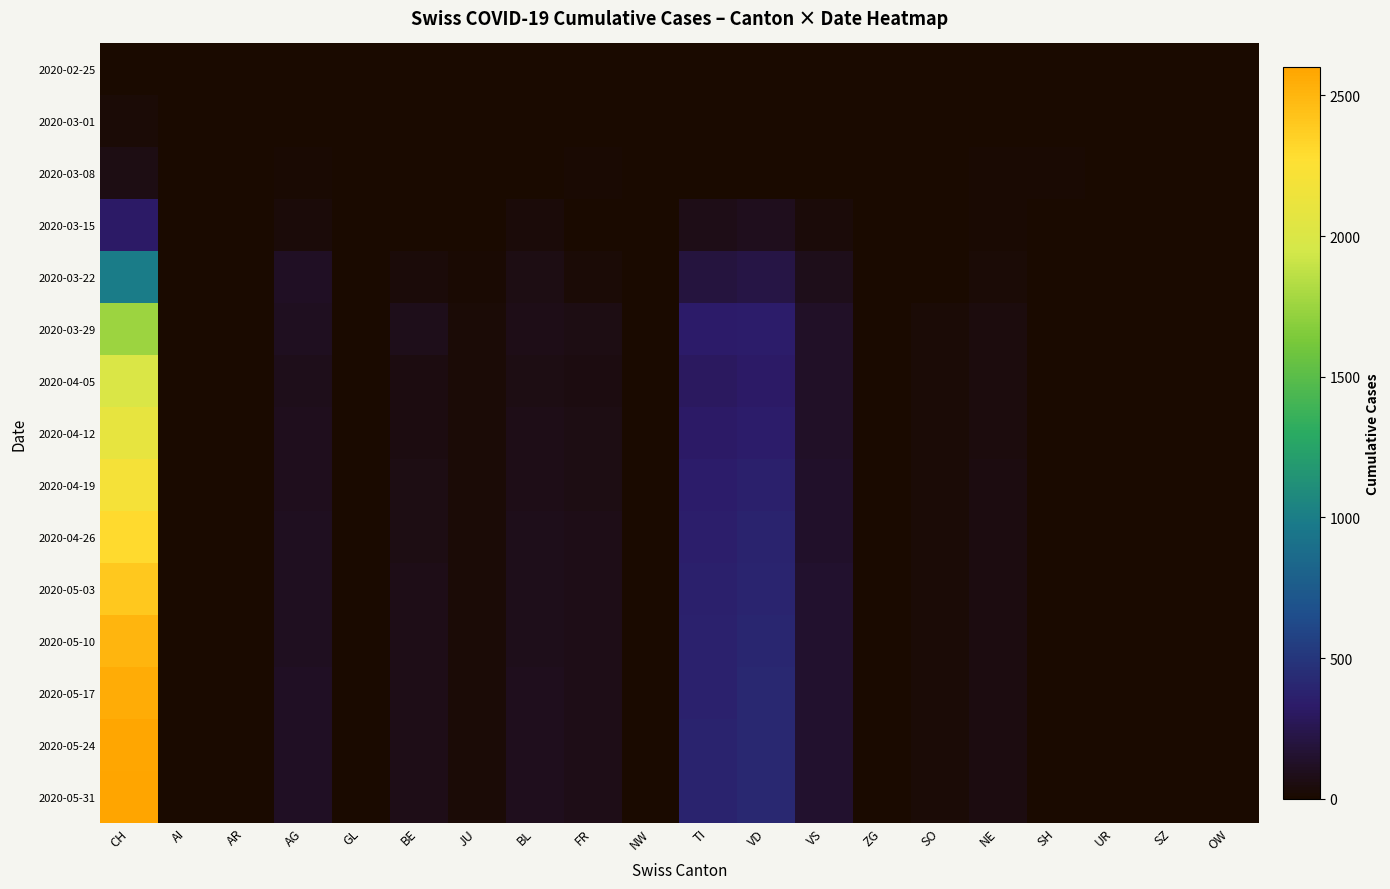

At which category is the sum across all series the highest?

CH